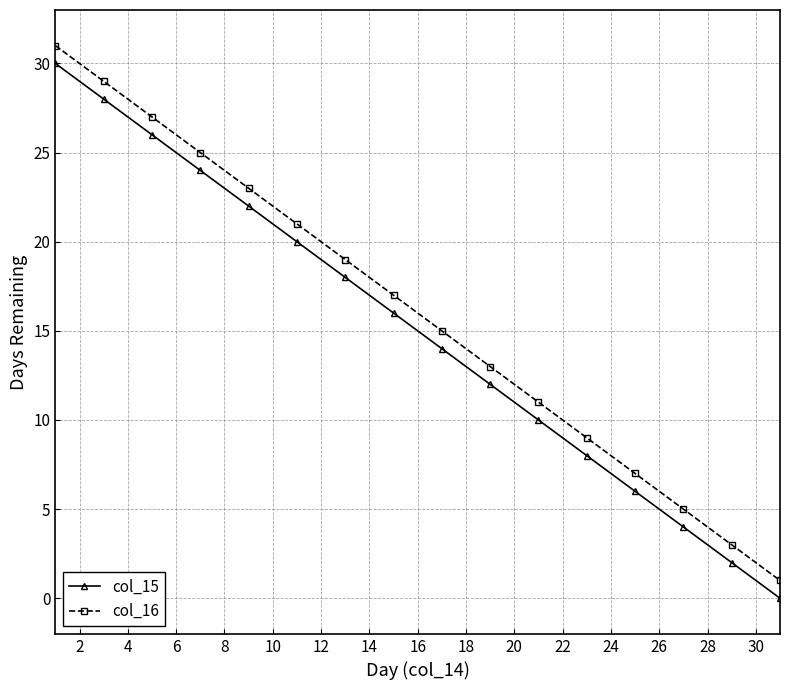

True or false: col_15 and col_16 intersect in this chart.

False